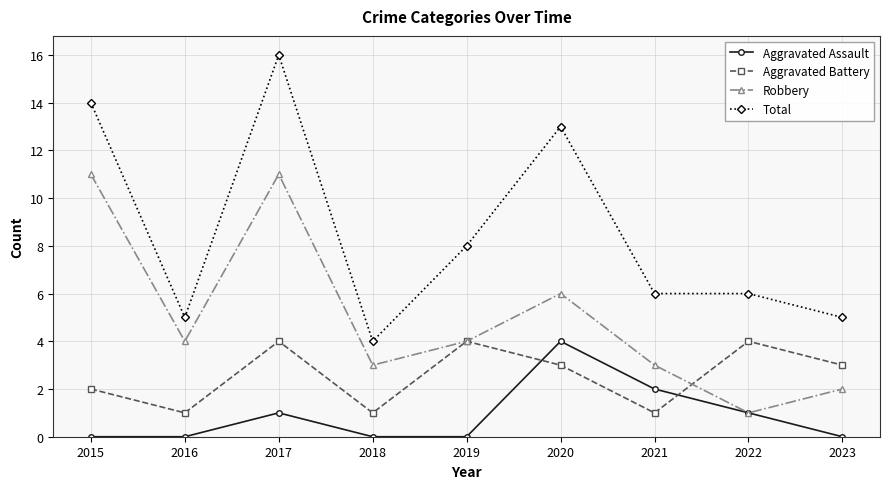

Reading left to right, extract all data points from this chart.

Aggravated Assault: 2015=0	2016=0	2017=1	2018=0	2019=0	2020=4	2021=2	2022=1	2023=0
Aggravated Battery: 2015=2	2016=1	2017=4	2018=1	2019=4	2020=3	2021=1	2022=4	2023=3
Robbery: 2015=11	2016=4	2017=11	2018=3	2019=4	2020=6	2021=3	2022=1	2023=2
Total: 2015=14	2016=5	2017=16	2018=4	2019=8	2020=13	2021=6	2022=6	2023=5